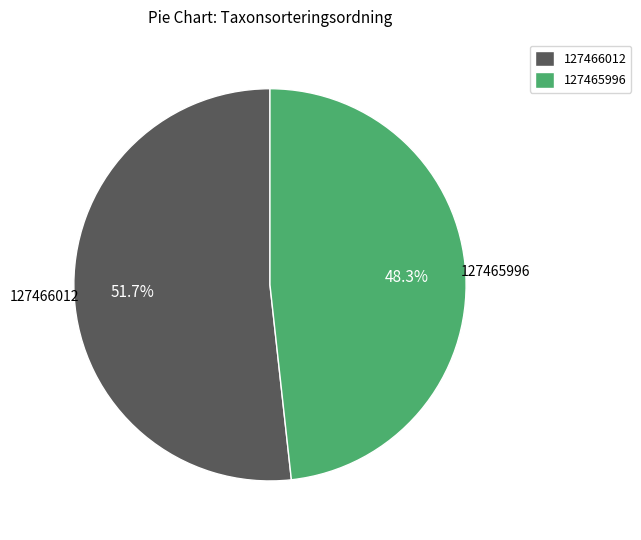

What percentage is the 127465996 slice, to the nearest percent?

48%